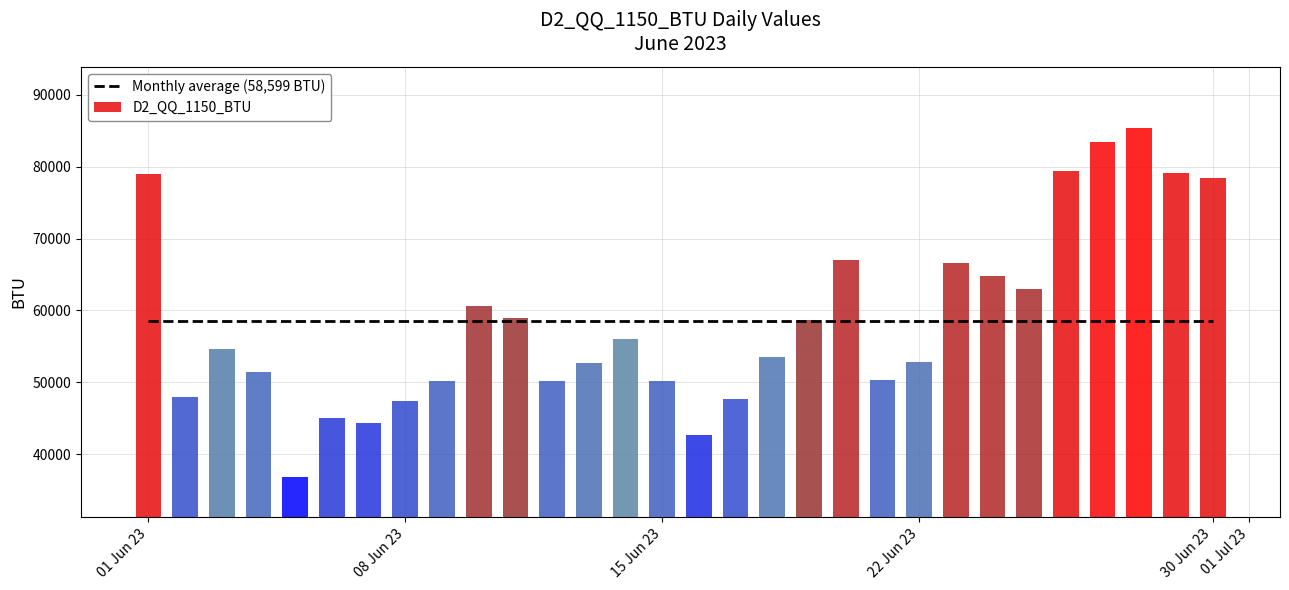

The chart shows a value of 94993 at 2023-06-14. True or false?

False